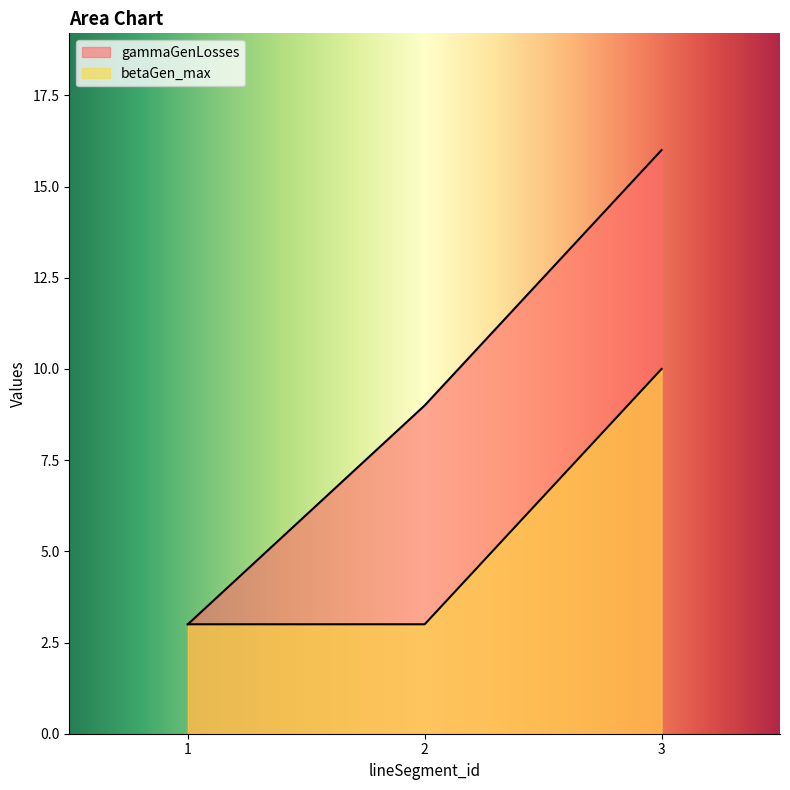

Which has a higher value, 3 or 2?

3